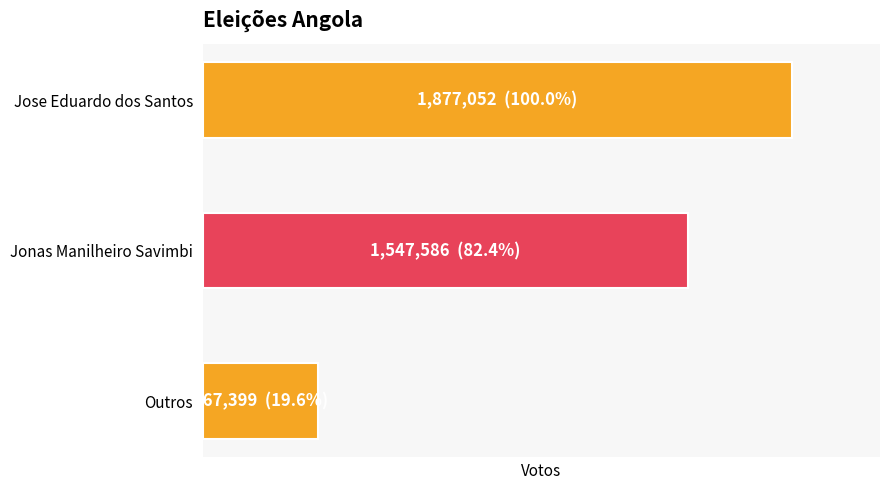

Does the chart contain any negative values?

No